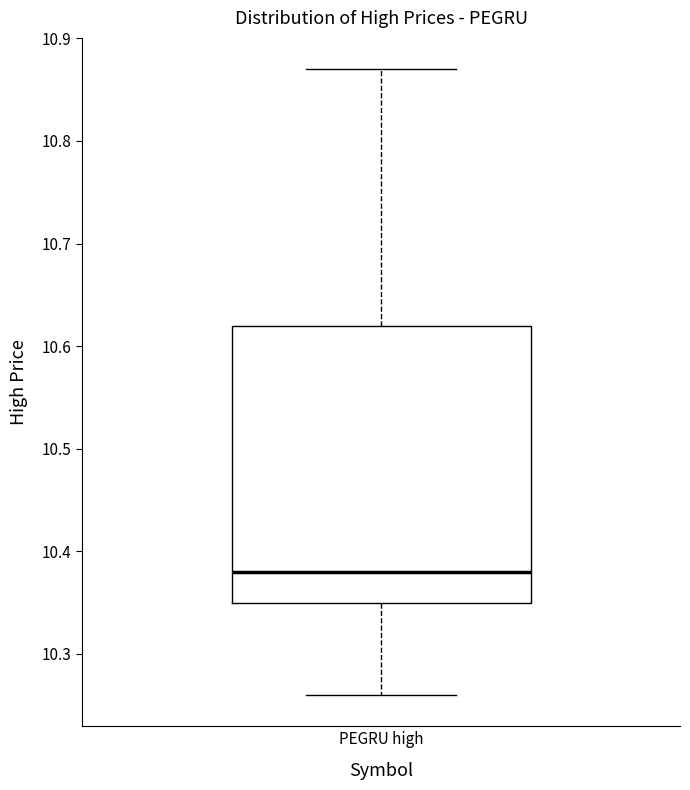

Transcribe this box plot: give where the median line is, the range the box spans, and where the two whiskers end, as read against the y-axis. The values are not printed on the chart, so give them approximately, as read against the axis.

median 10.38, box 10.35 to 10.62, whiskers 10.26 to 10.87